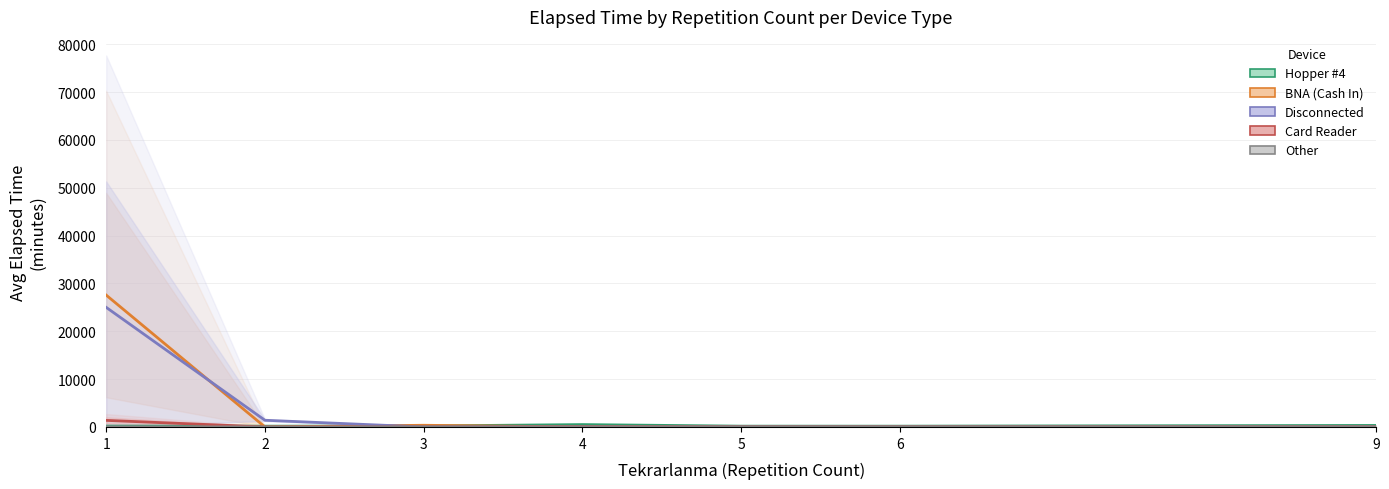

Which series ends up on top after the final intersection of Hopper #4 and Disconnected?

Hopper #4